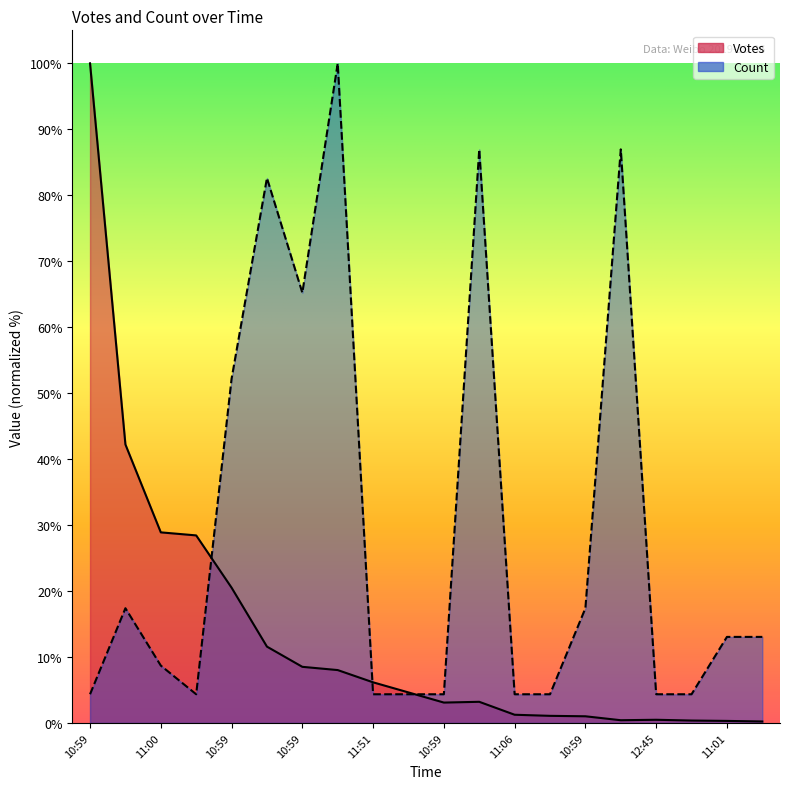

Where is Votes nearest to the value 50?

10:59